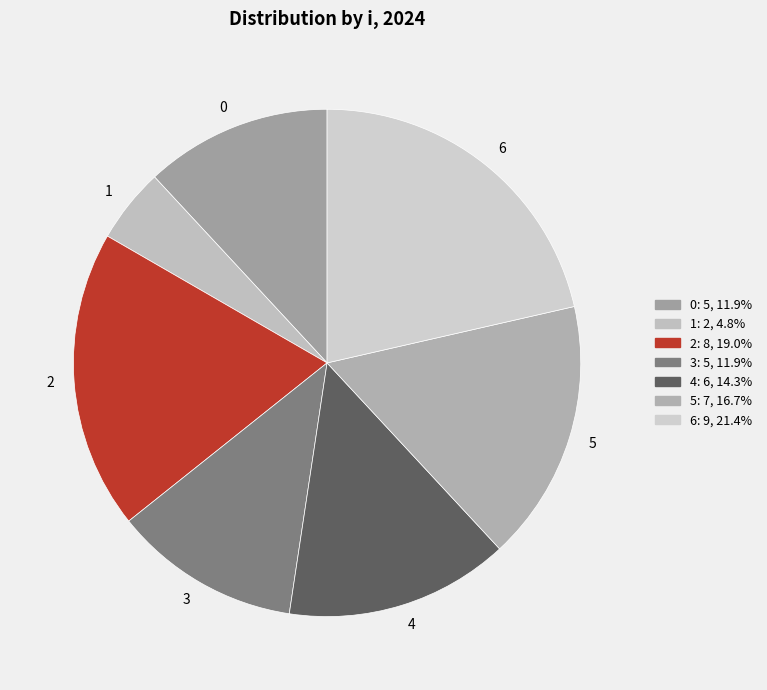

Is the sum of 1 and 5 greater than half?

No